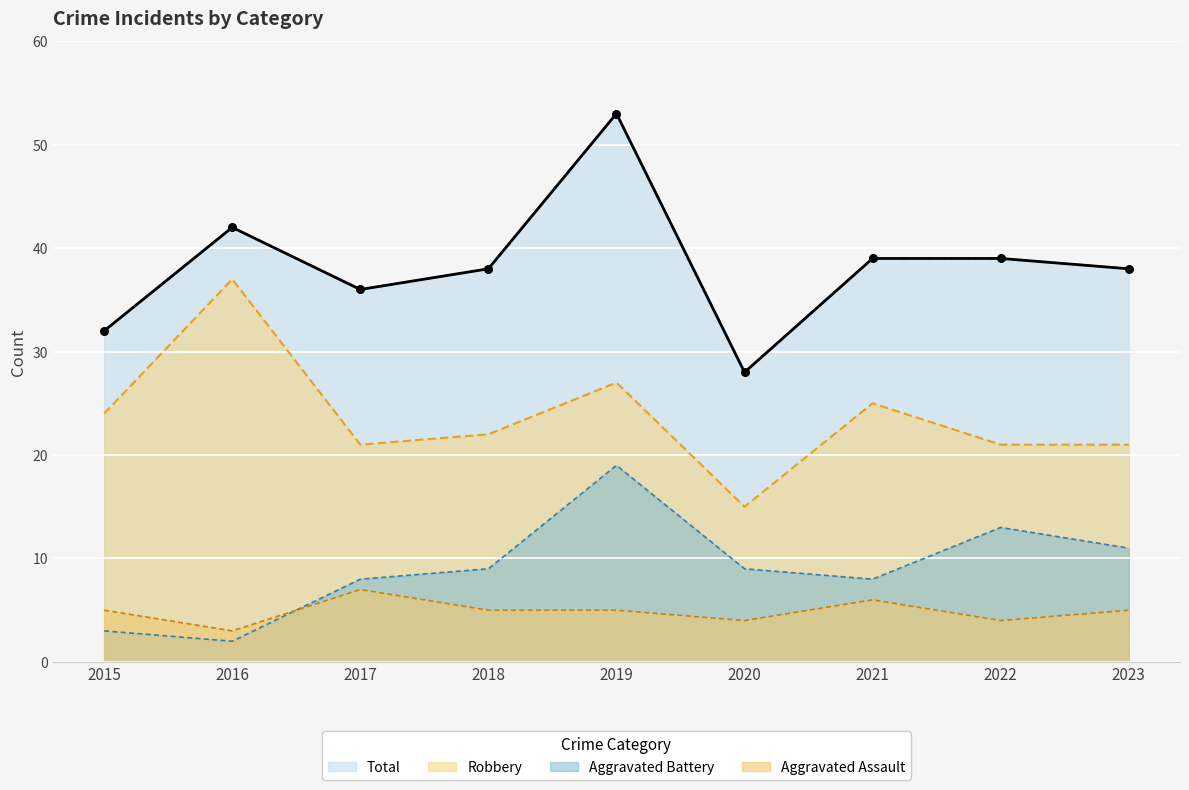

At how many categories does at least one series exceed 32?

7